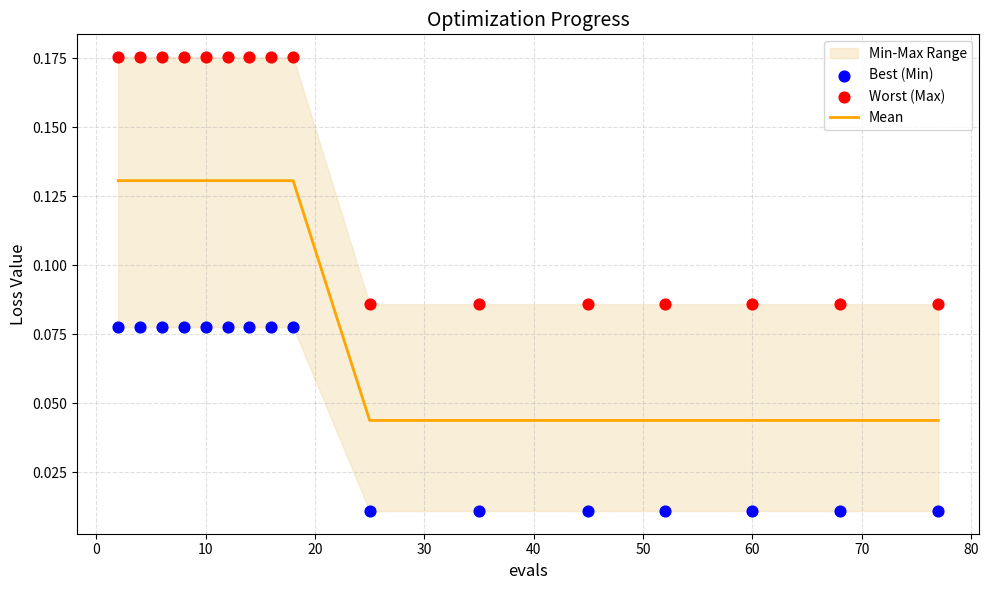

Is the value of Best (Min) at 50 greater than the value of Mean at 60?

No